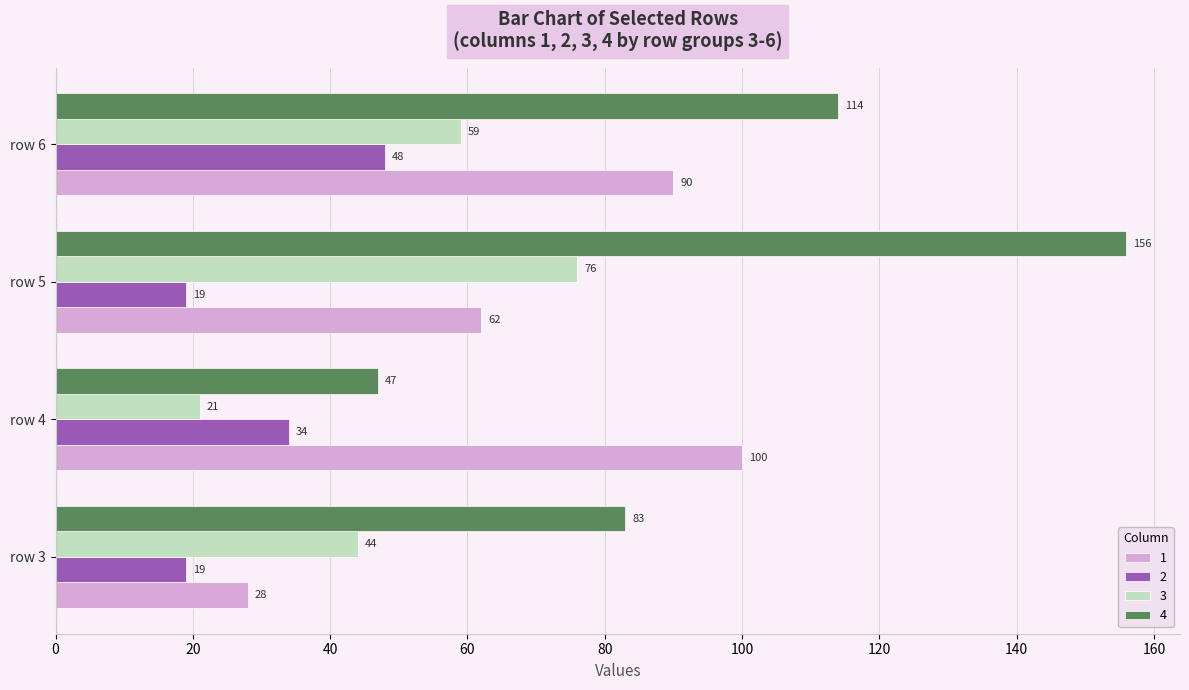

At which label is 2 closest to 33?

row 4